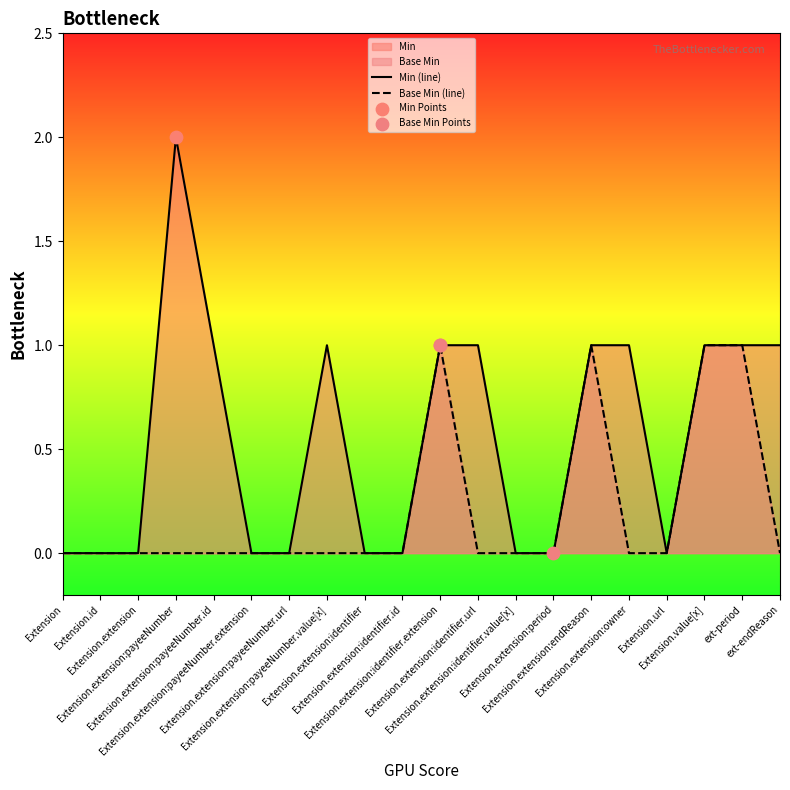

Which series reaches the maximum Y coordinate?

Min